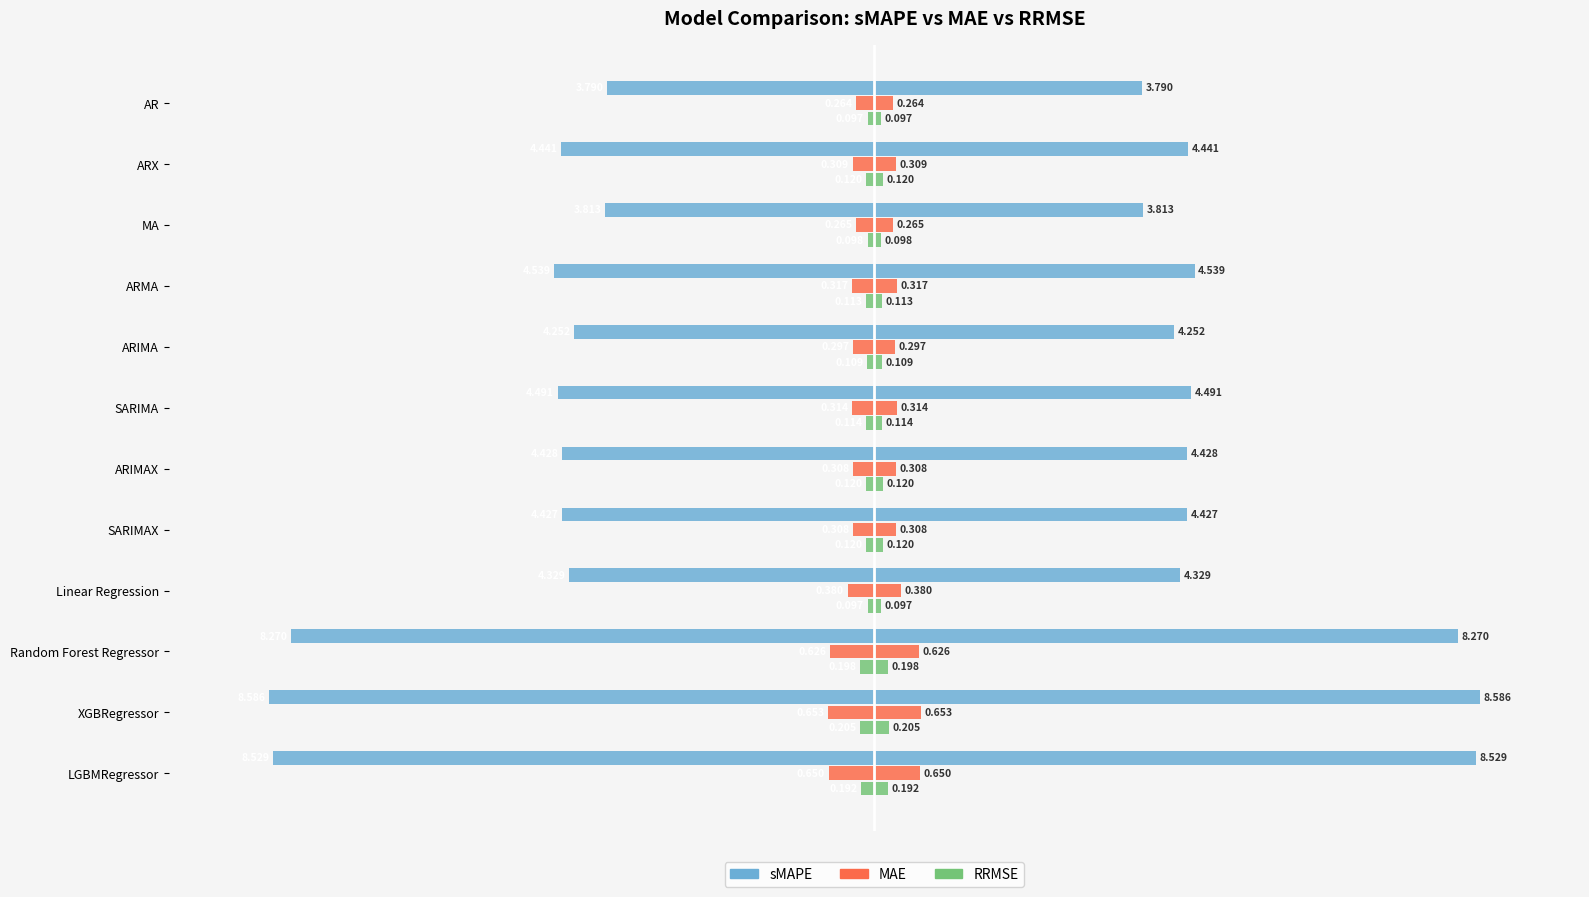

How many distinct data groups are displayed?

3